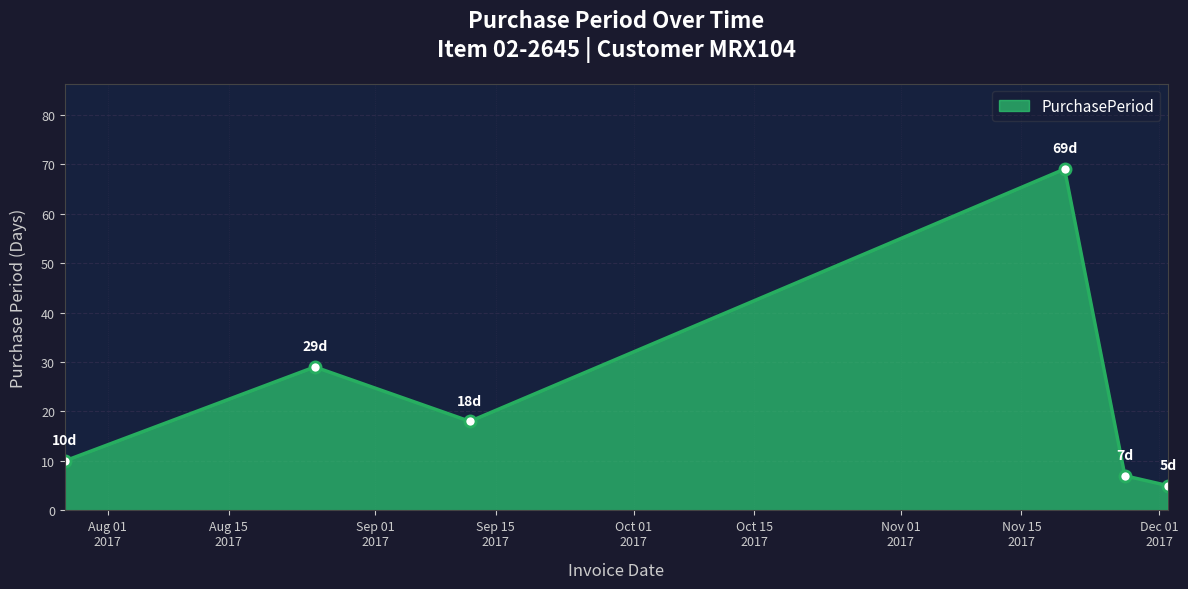

What is the value of the 4th point from the left?

69